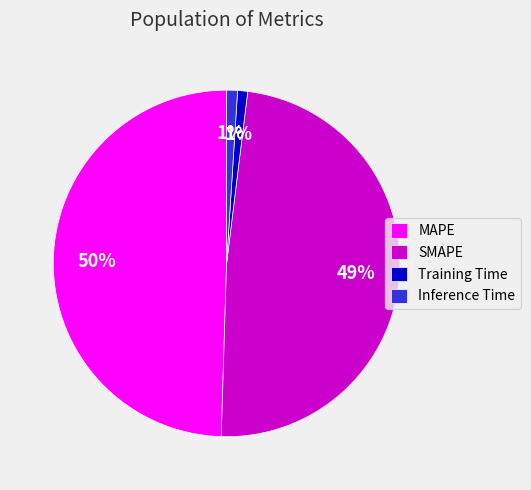

How many segments does this pie chart have?

4